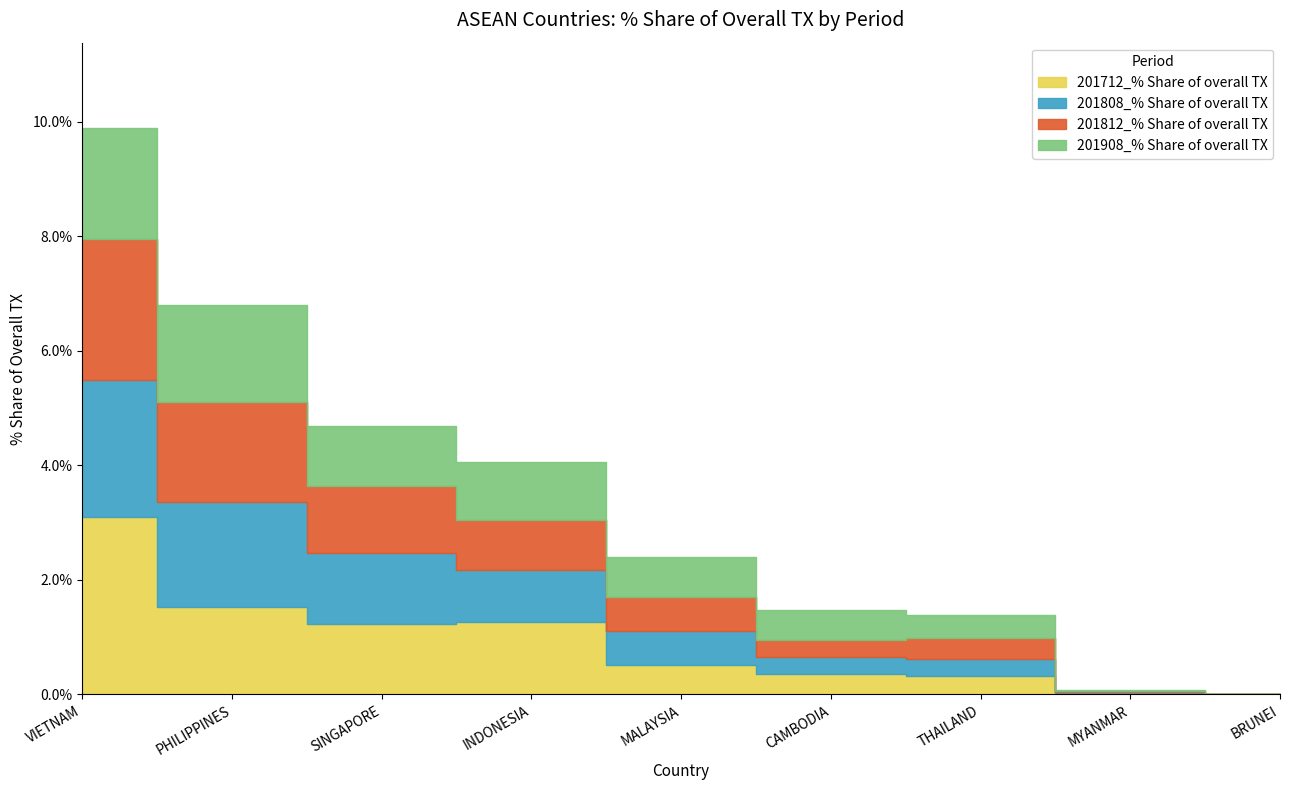

Which has a higher value, CAMBODIA or VIETNAM?

VIETNAM